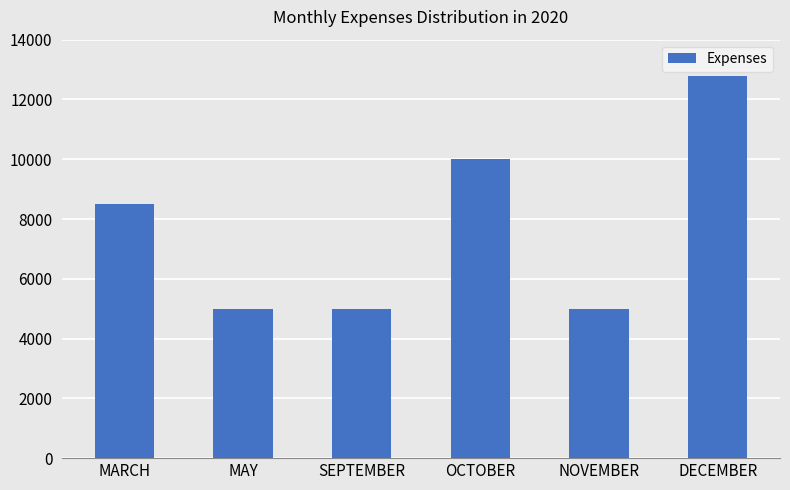

Reading left to right, what are all the values shown in this chart?

MARCH=8500	MAY=5000	SEPTEMBER=5000	OCTOBER=10000	NOVEMBER=5000	DECEMBER=12800